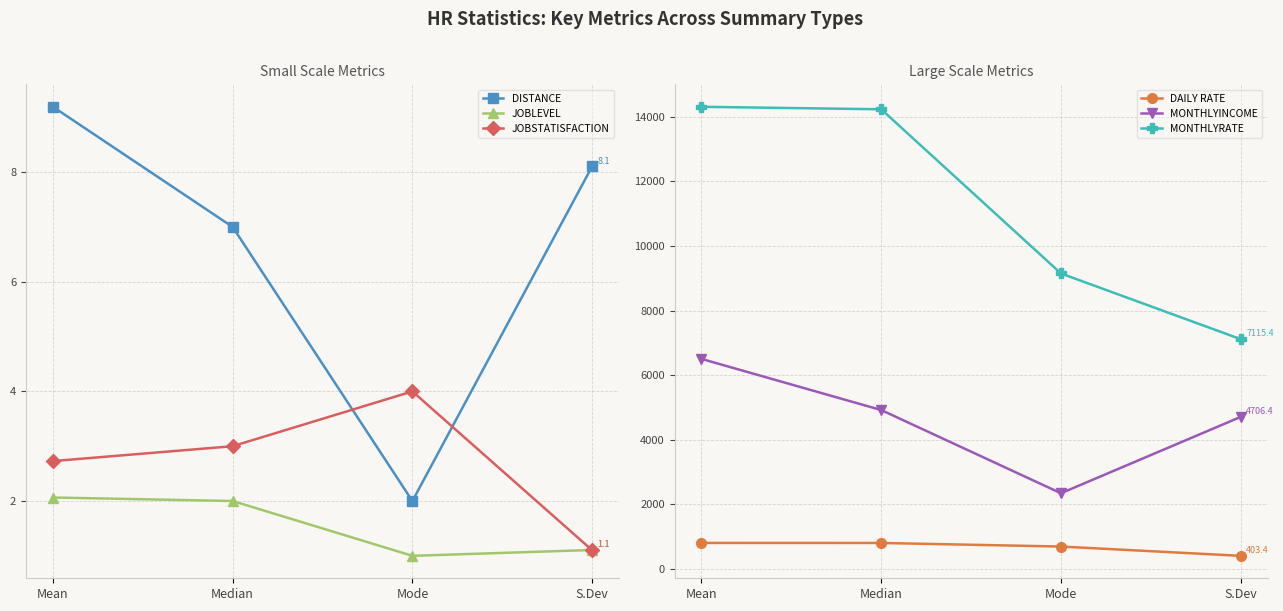

List the labels in order of JOBLEVEL value, largest first.

Mean, Median, S.Dev, Mode